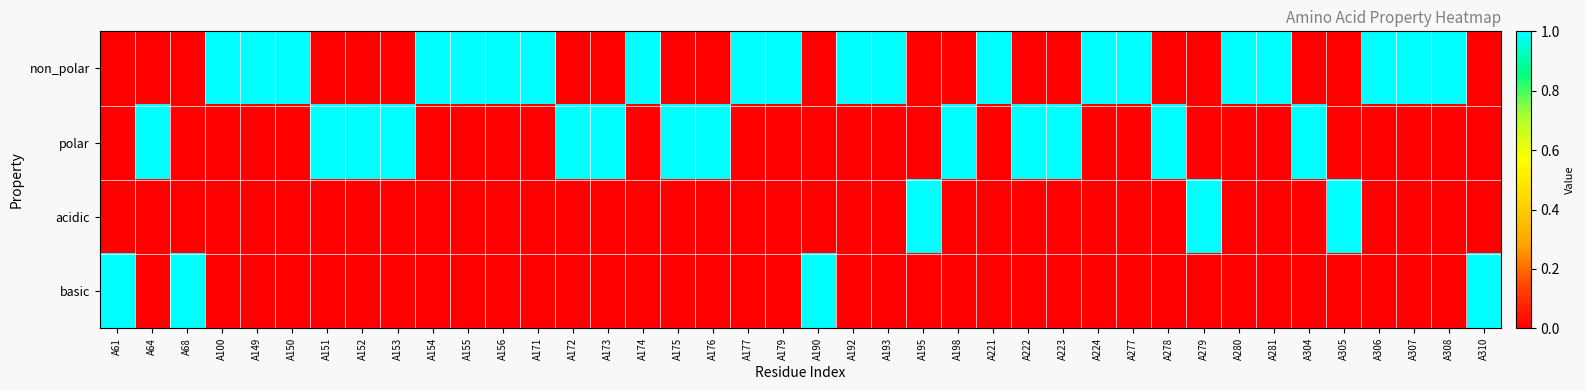

What is the difference between the highest and lowest values at A306?

1